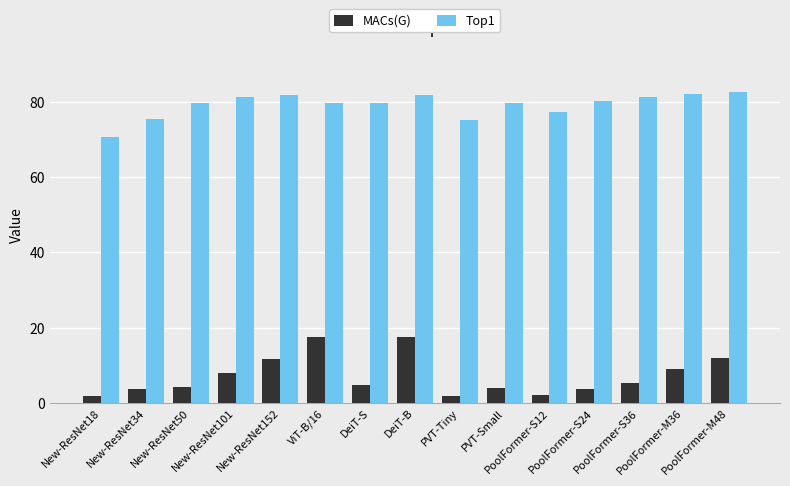

What is the label of the 1st bar from the right?

PoolFormer-M48